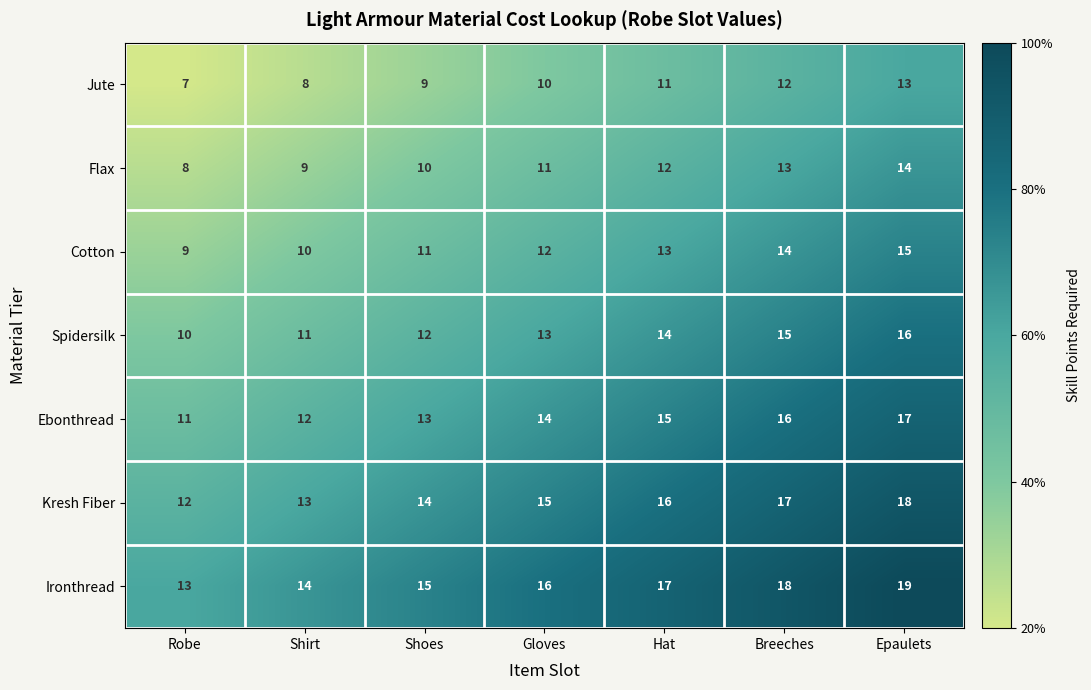

What is the spread (max minus min) of values at Gloves?

6